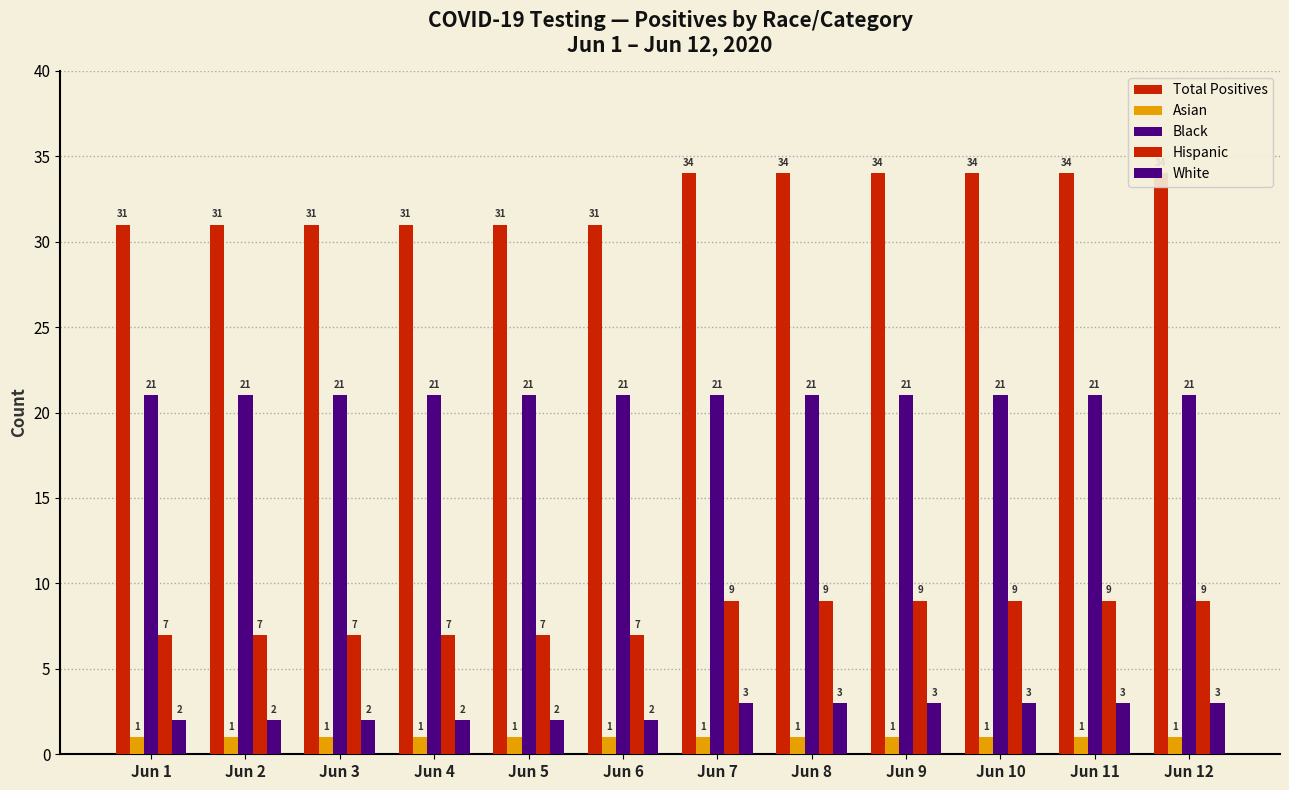

What is the maximum value for Black?

21